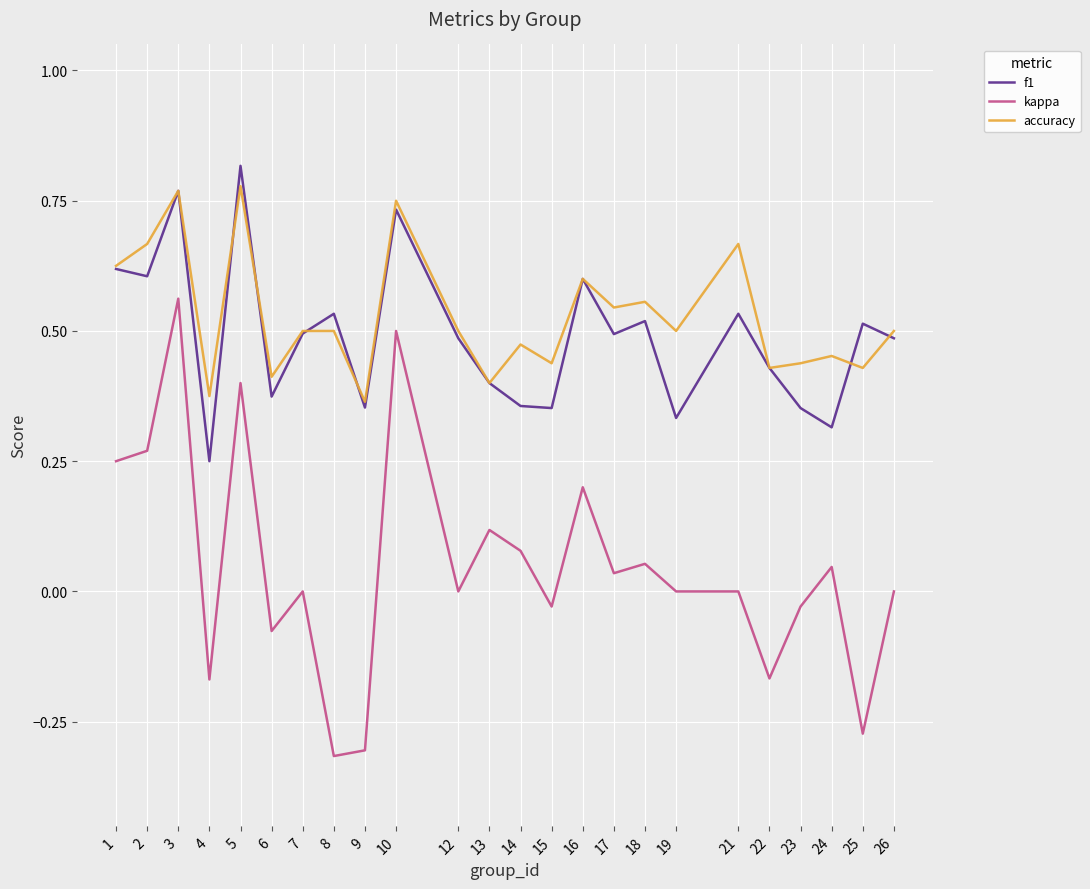

Which series has the largest range (max minus min)?

kappa